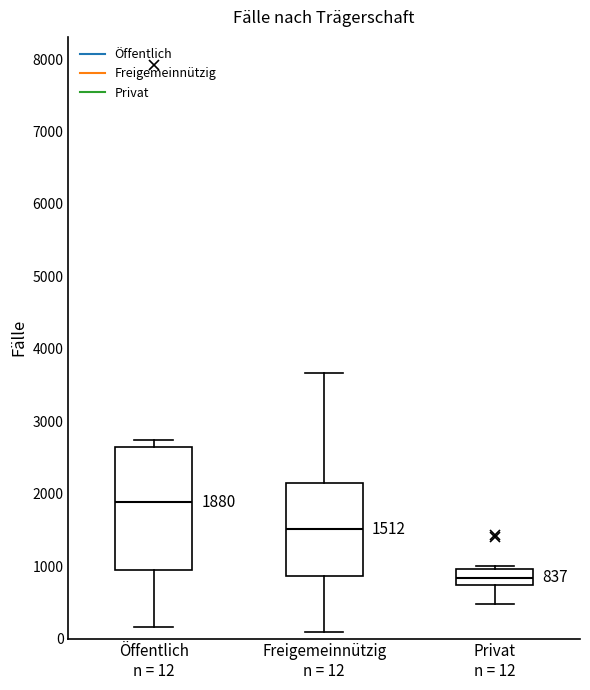

Which box's median line is the highest?

Öffentlich n = 12